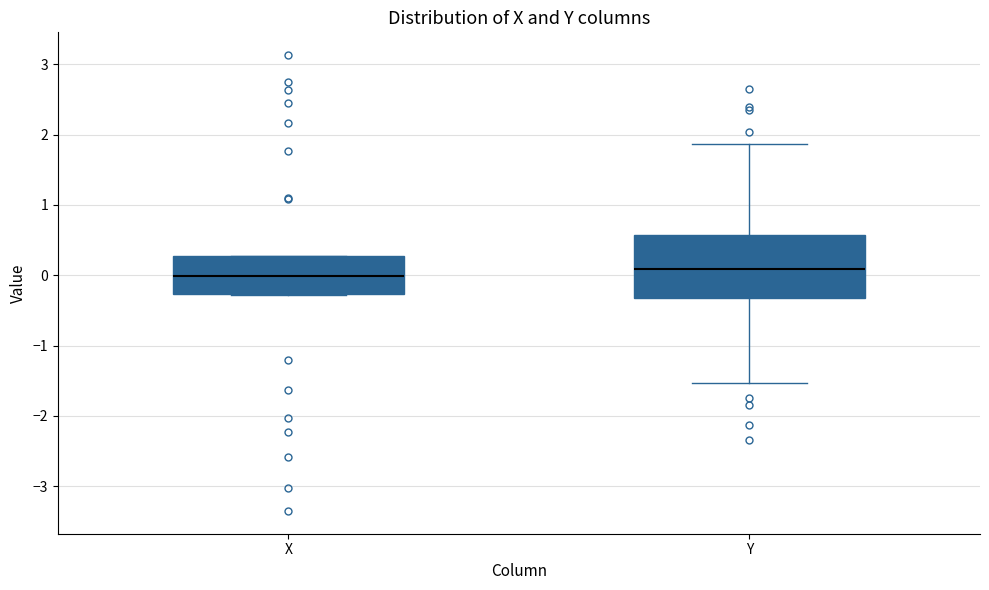

Reading left to right, read every box against the y-axis: the position of its median line, the range the box covers, and the ends of its whiskers. The values are not printed on the chart, so give them approximately, as read against the axis.

X: median 0.0, box -0.3 to 0.3, whiskers -0.3 to 0.3
Y: median 0.1, box -0.3 to 0.6, whiskers -1.5 to 1.9